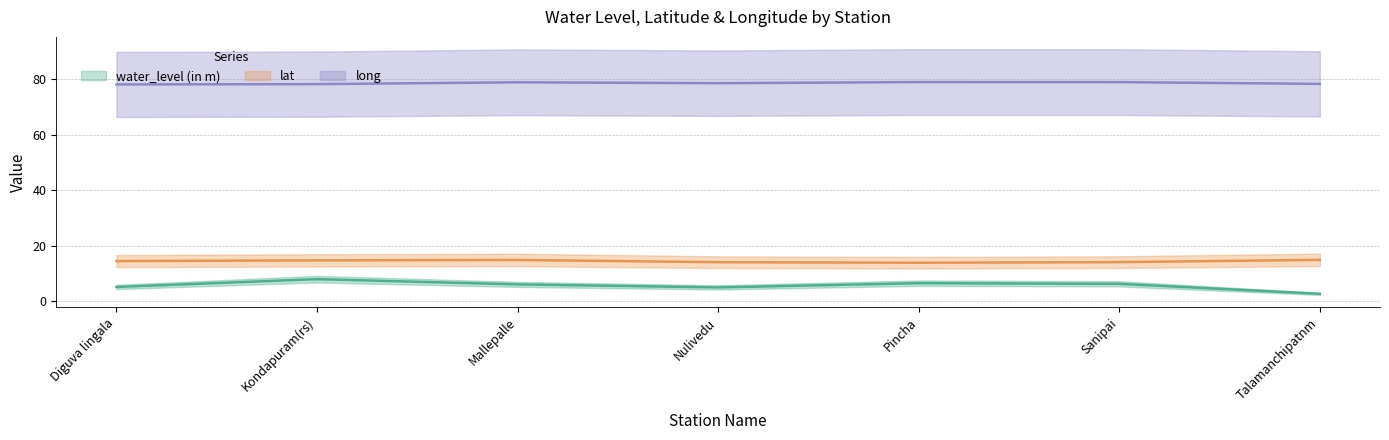

True or false: lat has a value of 25.9 at Mallepalle.

False